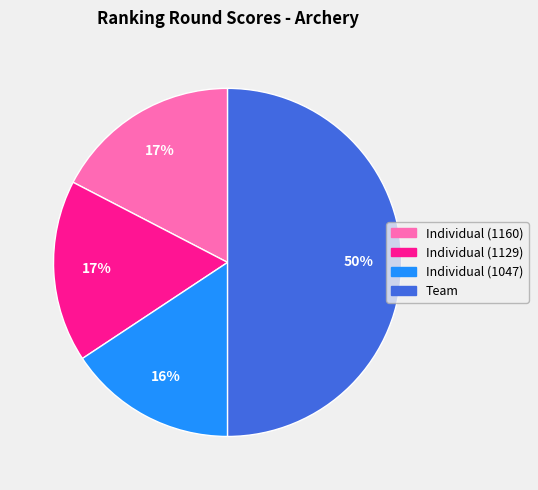

Is Individual (1047) the majority of the pie?

No